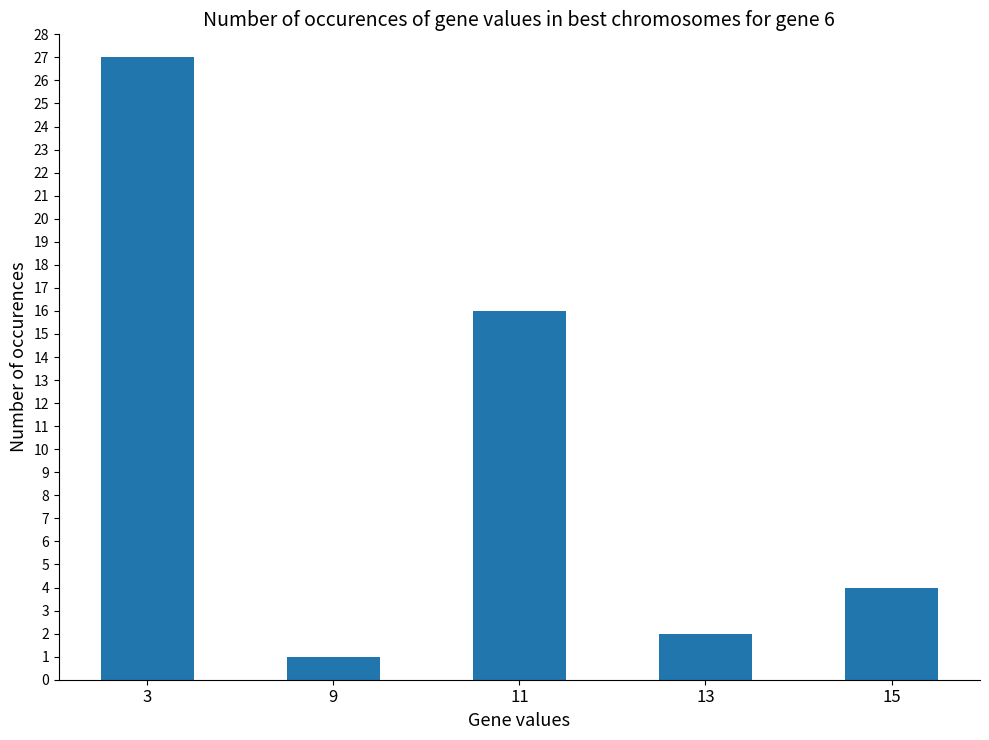

True or false: the data shows 4 at 15.

True